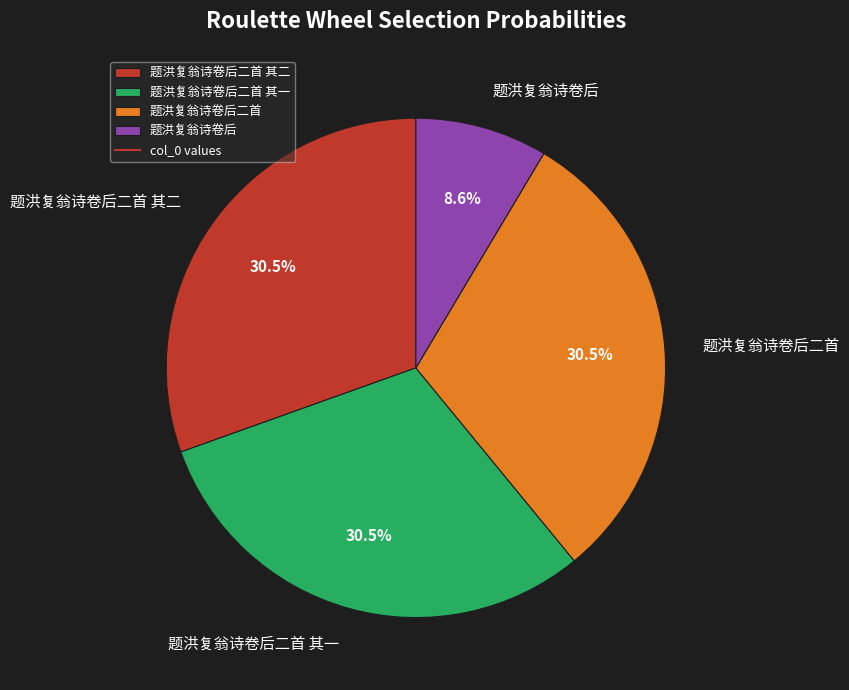

Is there any slice that represents more than half of the pie?

No